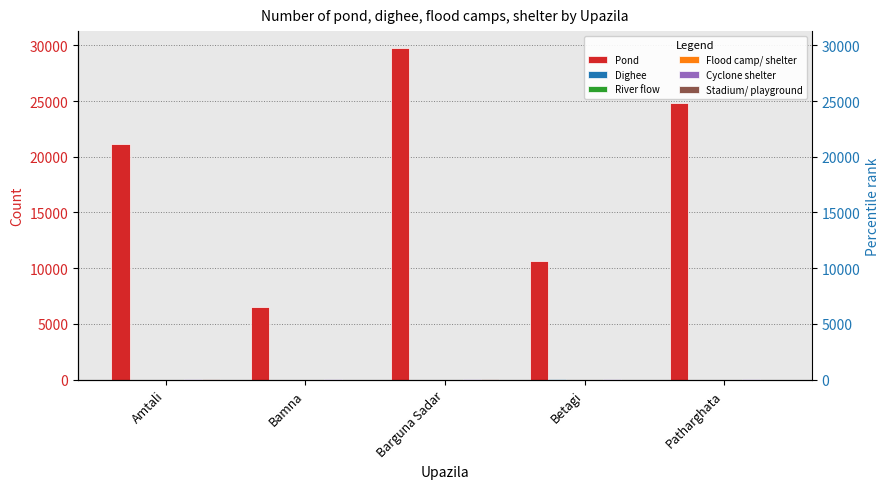

How many bars are there in each group?

6